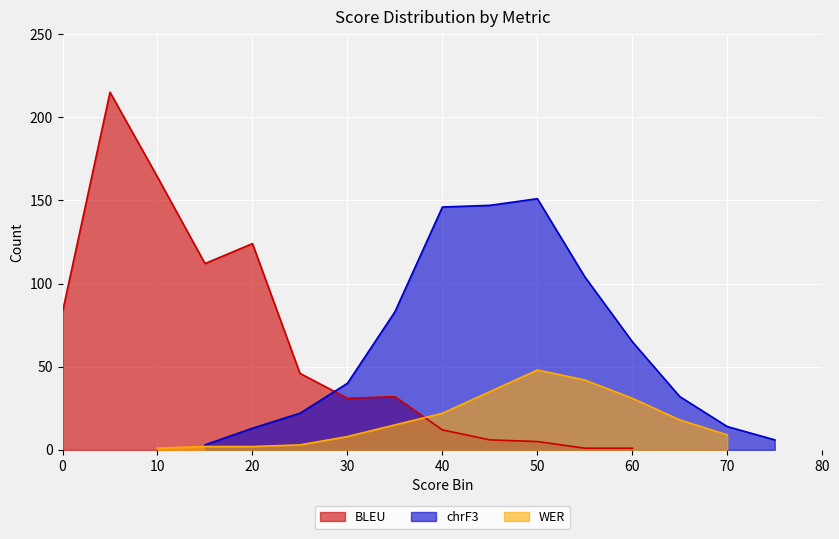

What is the maximum value for BLEU?

215